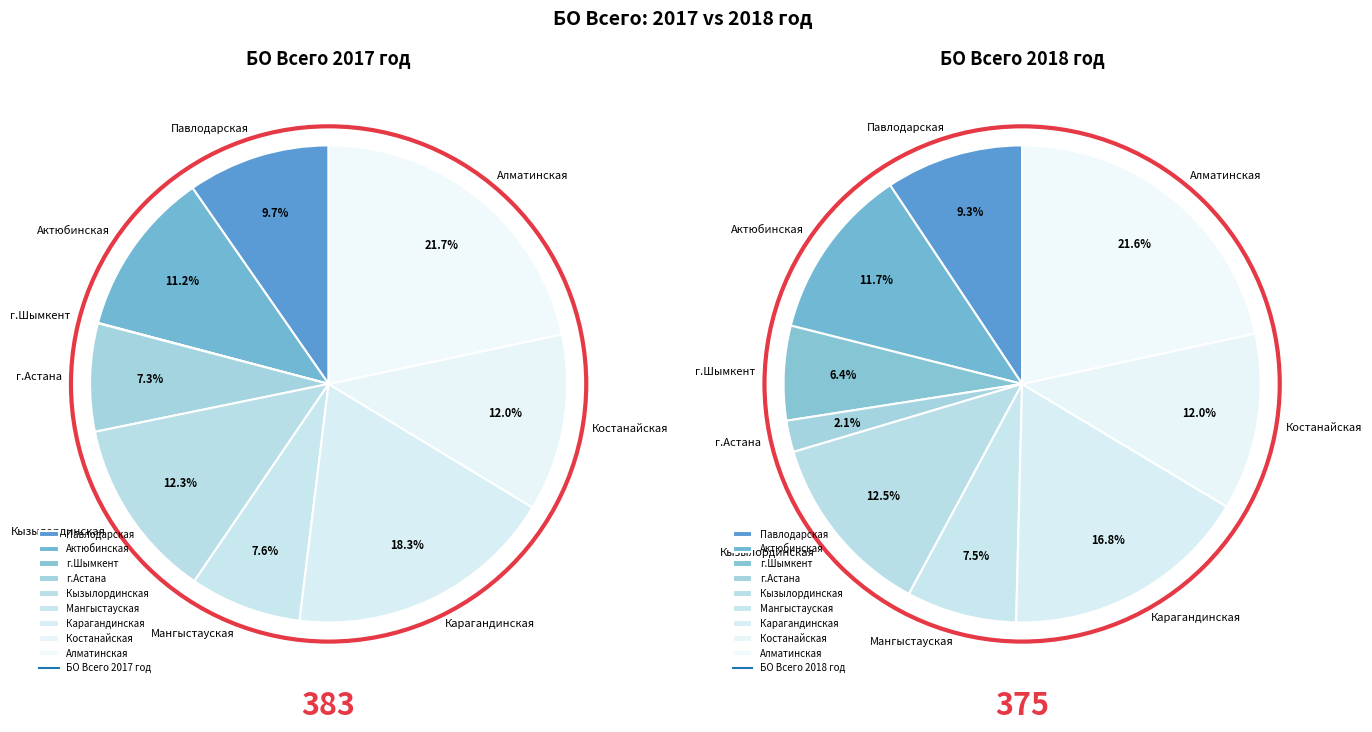

To the nearest percent, what percentage of the pie is Костанайская?

12%